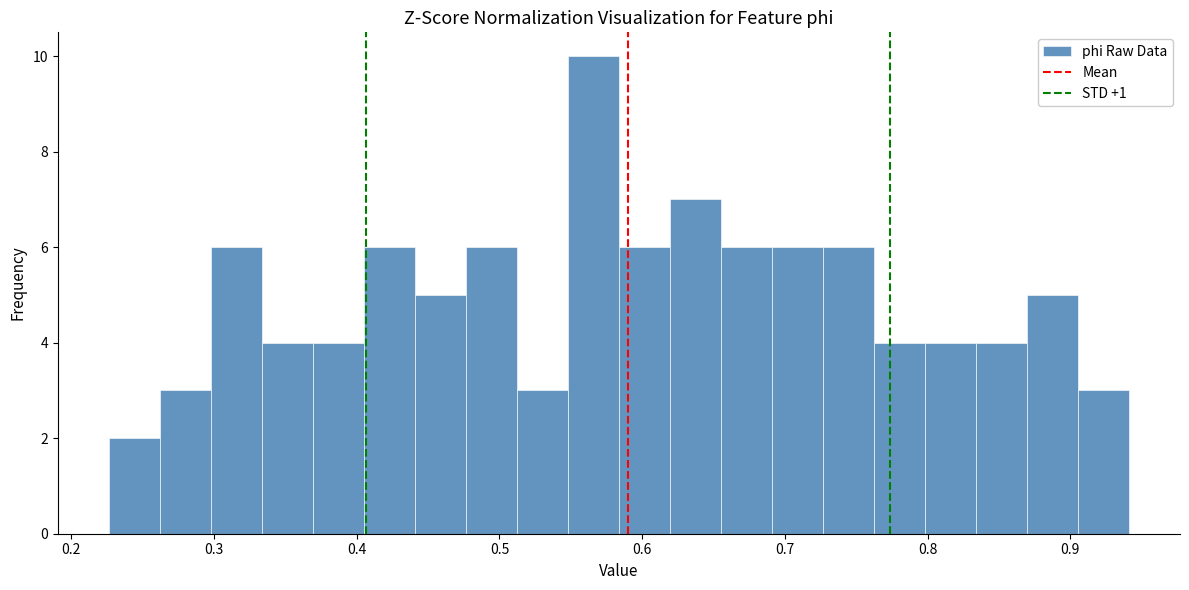

Around what value on the x-axis is the tallest bar? Give the approximate position of its centre, as read against the axis.

0.57